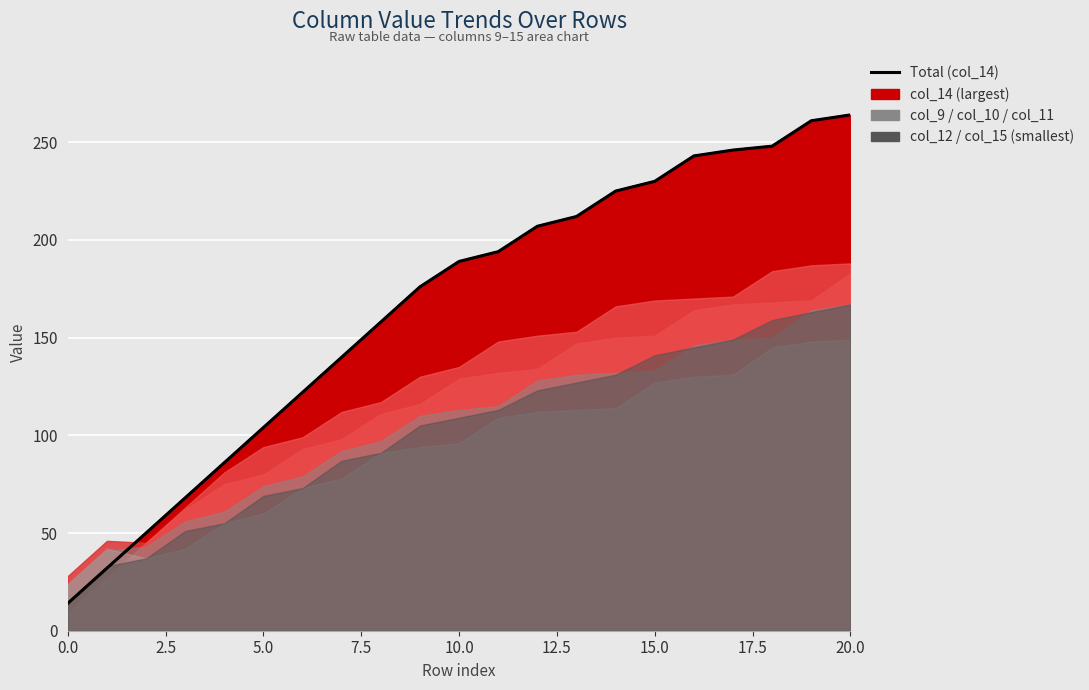

Which label corresponds to the largest value in the chart?

20